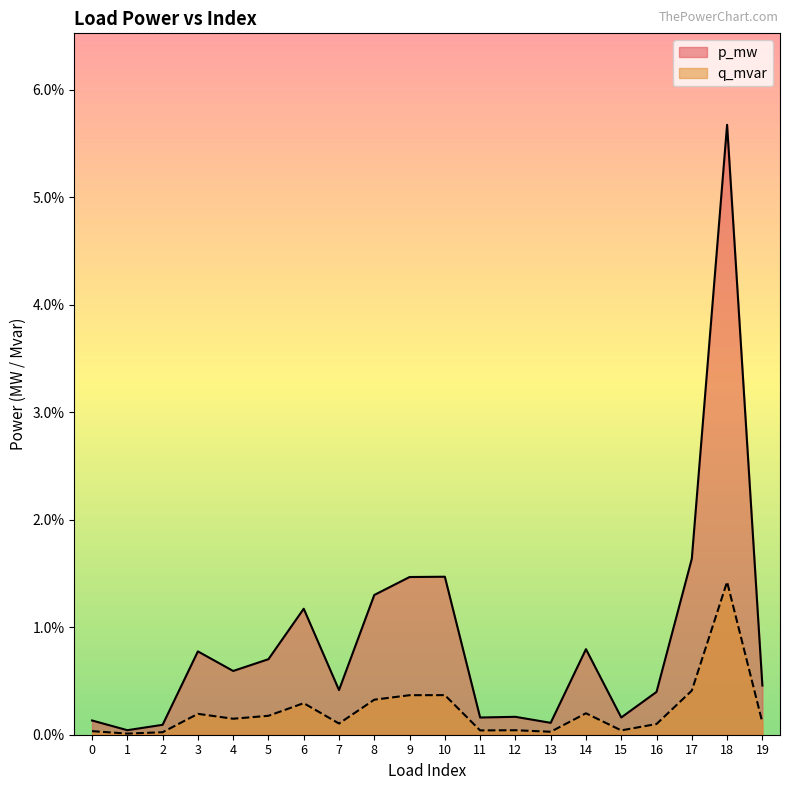

True or false: q_mvar has a value of 0.0 at 17.

False